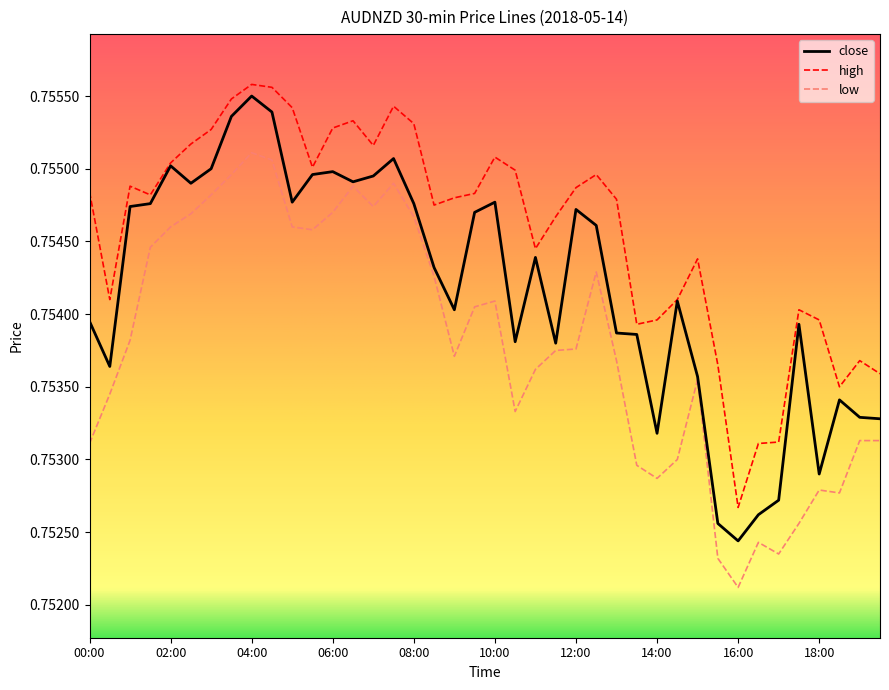

Which series has the widest spread of values?

close